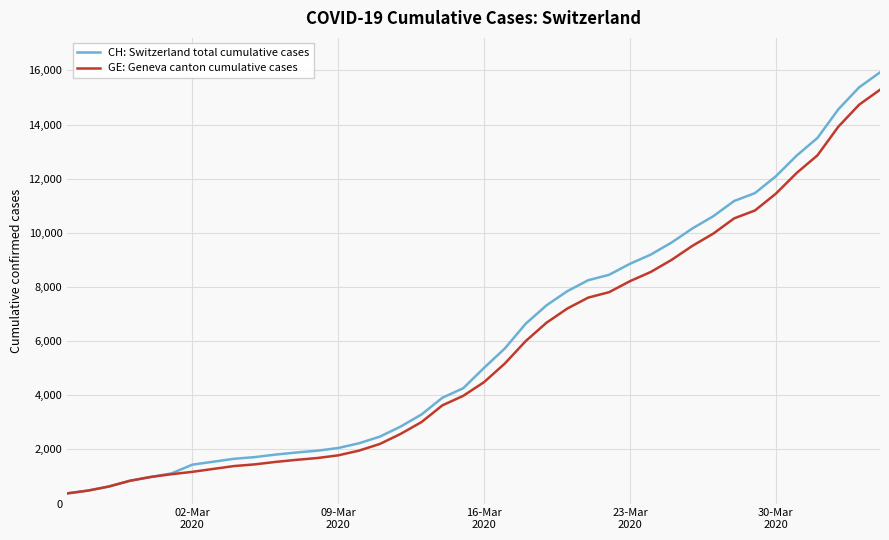

What is the minimum value shown in the chart?

375